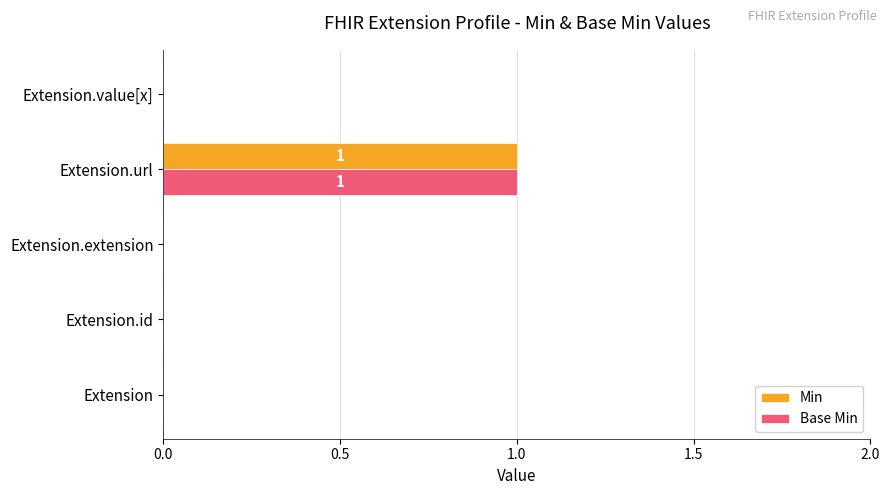

At which category is the sum across all series the highest?

Extension.url